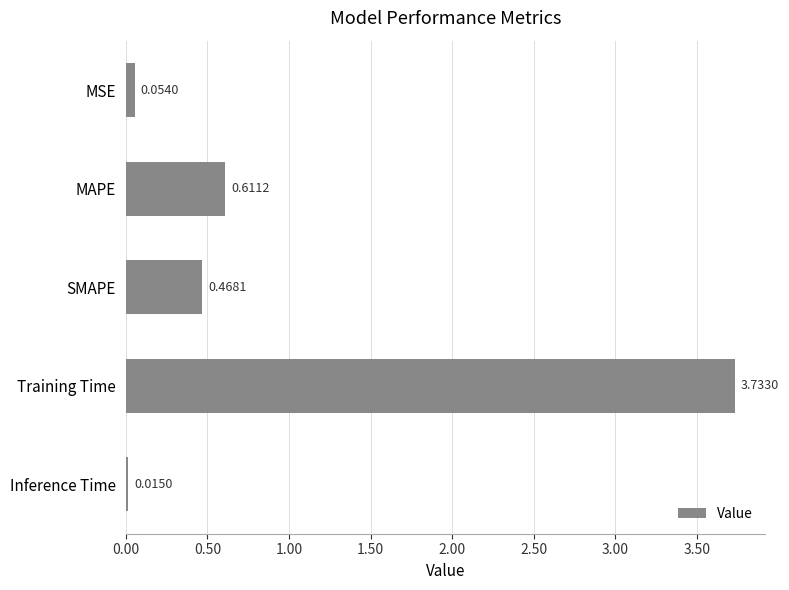

Where is the data nearest to the value 1?

MAPE